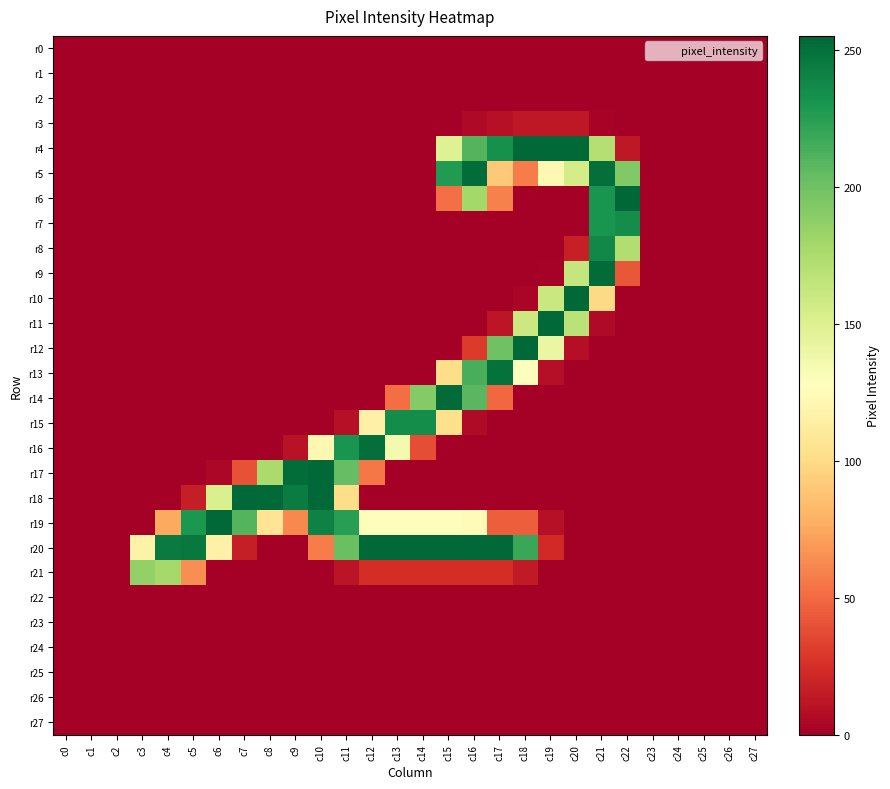

Which series has the largest range (max minus min)?

r6